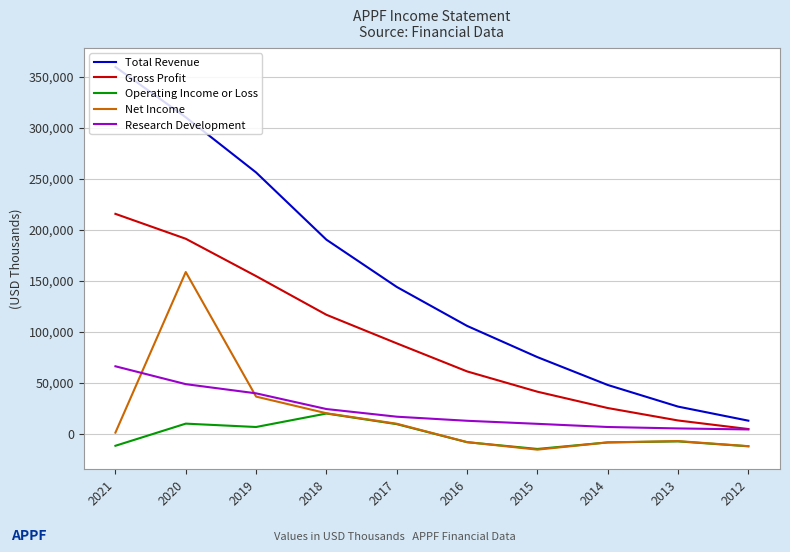

In Operating Income or Loss, how many points are lower than both neighbors (excluding endpoints)?

2